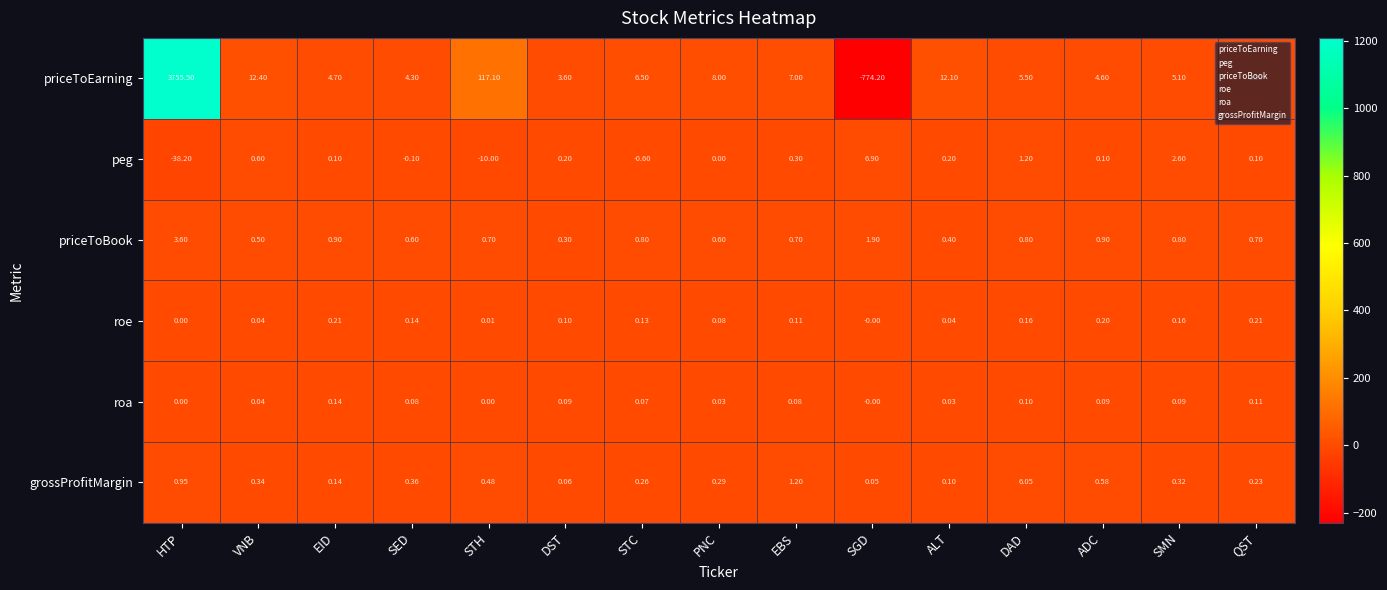

Which series has the largest range (max minus min)?

priceToEarning